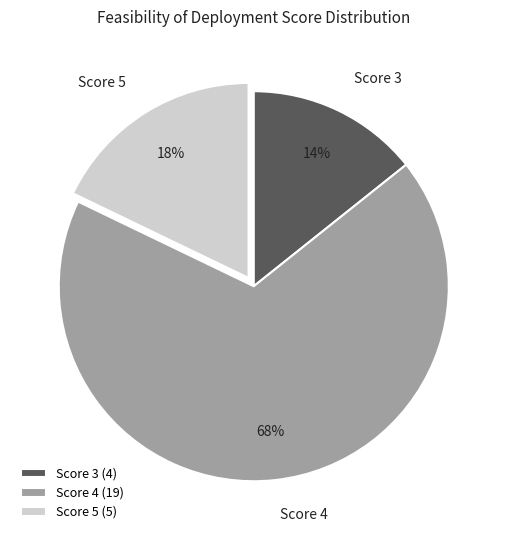

Which category has the smallest portion of the pie?

Score 3